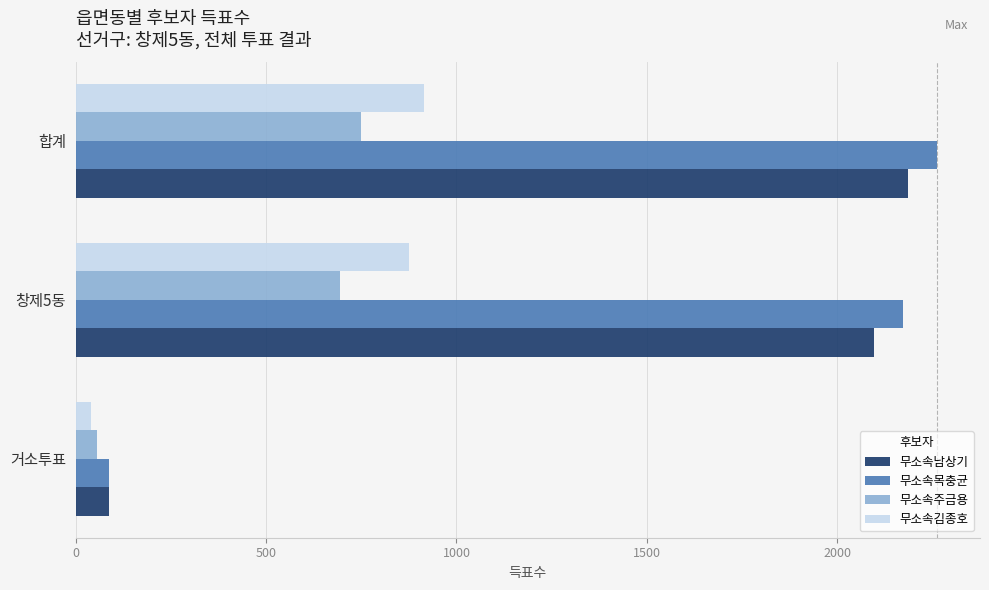

What is the total value across all series at 합계?

6113